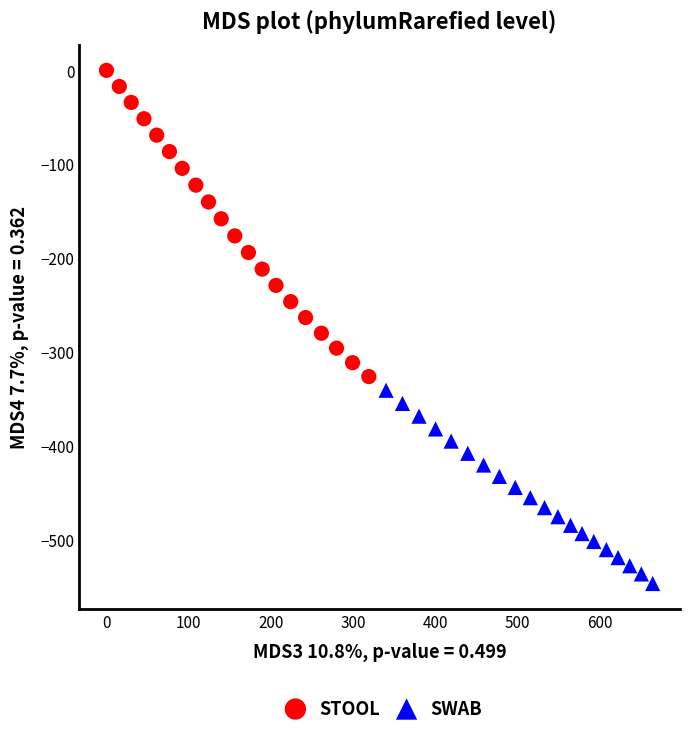

Which series reaches the maximum Y coordinate?

STOOL